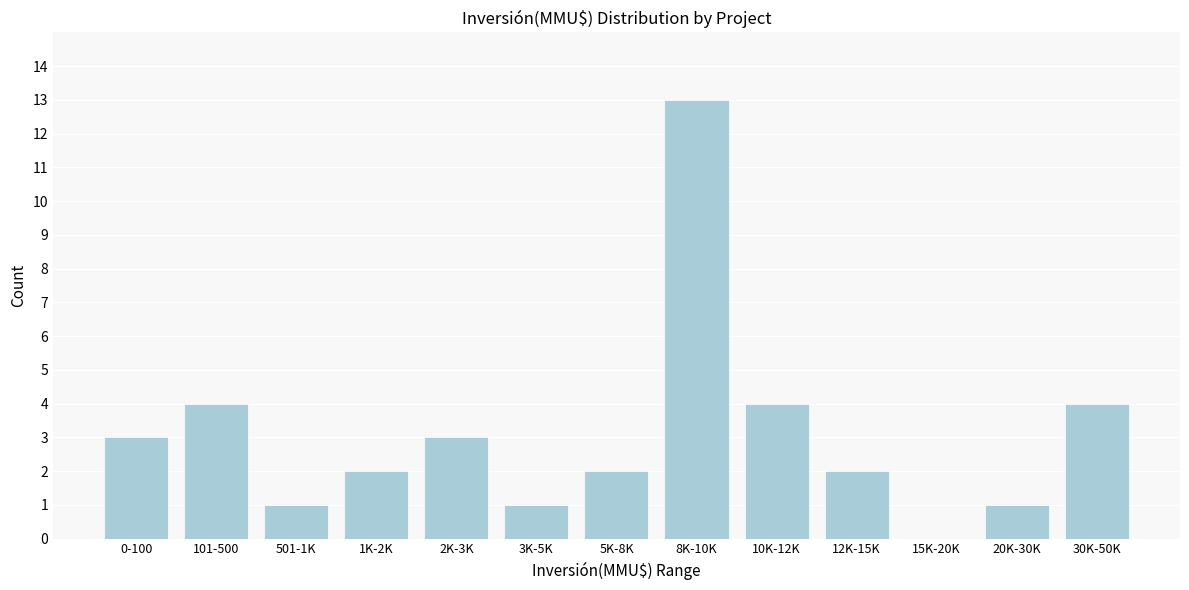

Reading left to right, what are all the values shown in this chart?

0-100=3	101-500=4	501-1K=1	1K-2K=2	2K-3K=3	3K-5K=1	5K-8K=2	8K-10K=13	10K-12K=4	12K-15K=2	15K-20K=0	20K-30K=1	30K-50K=4